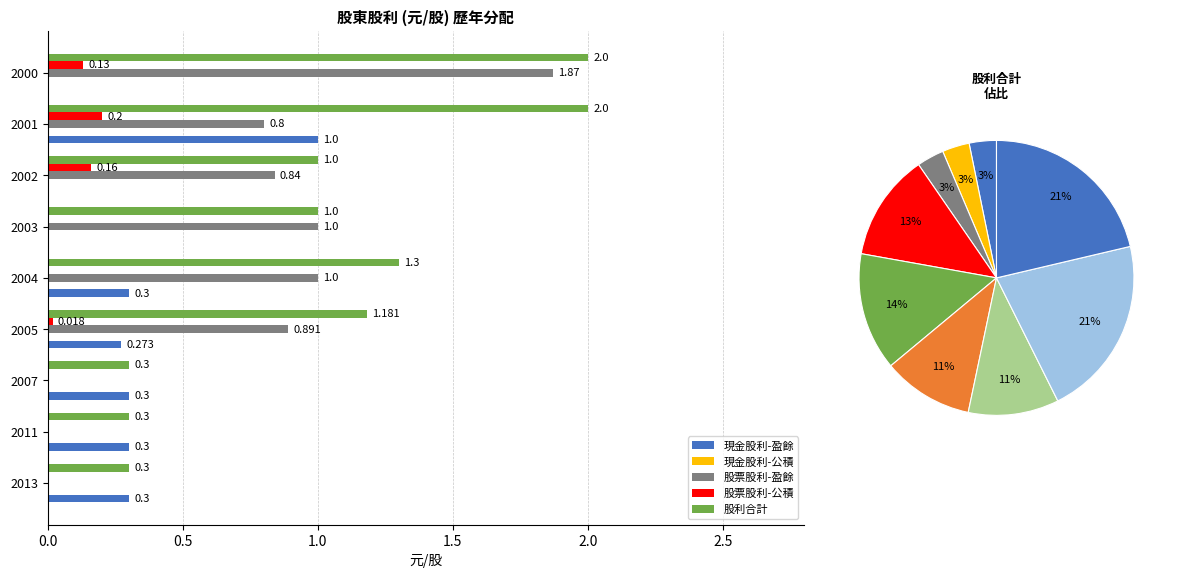

How many distinct data groups are displayed?

5